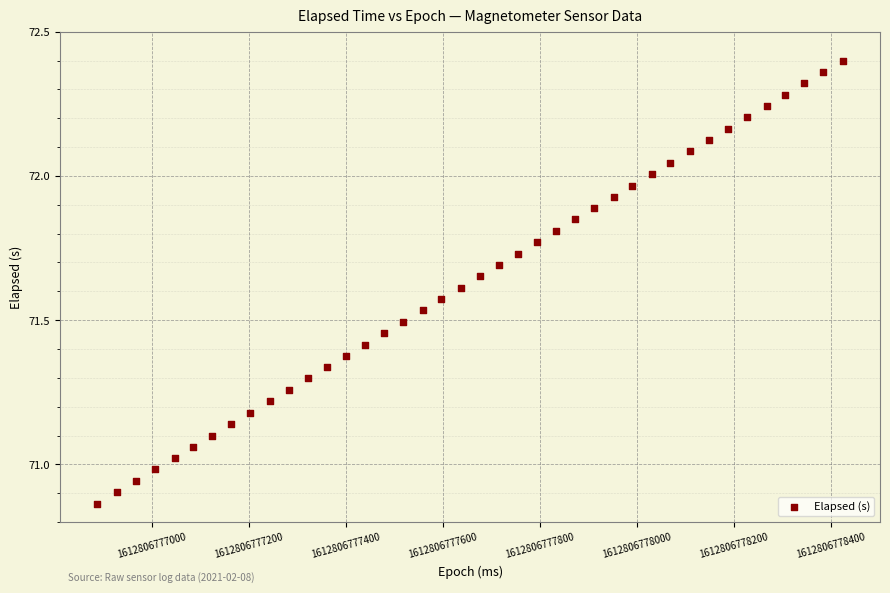

What is the range of Y values (max minus min)?

1.5